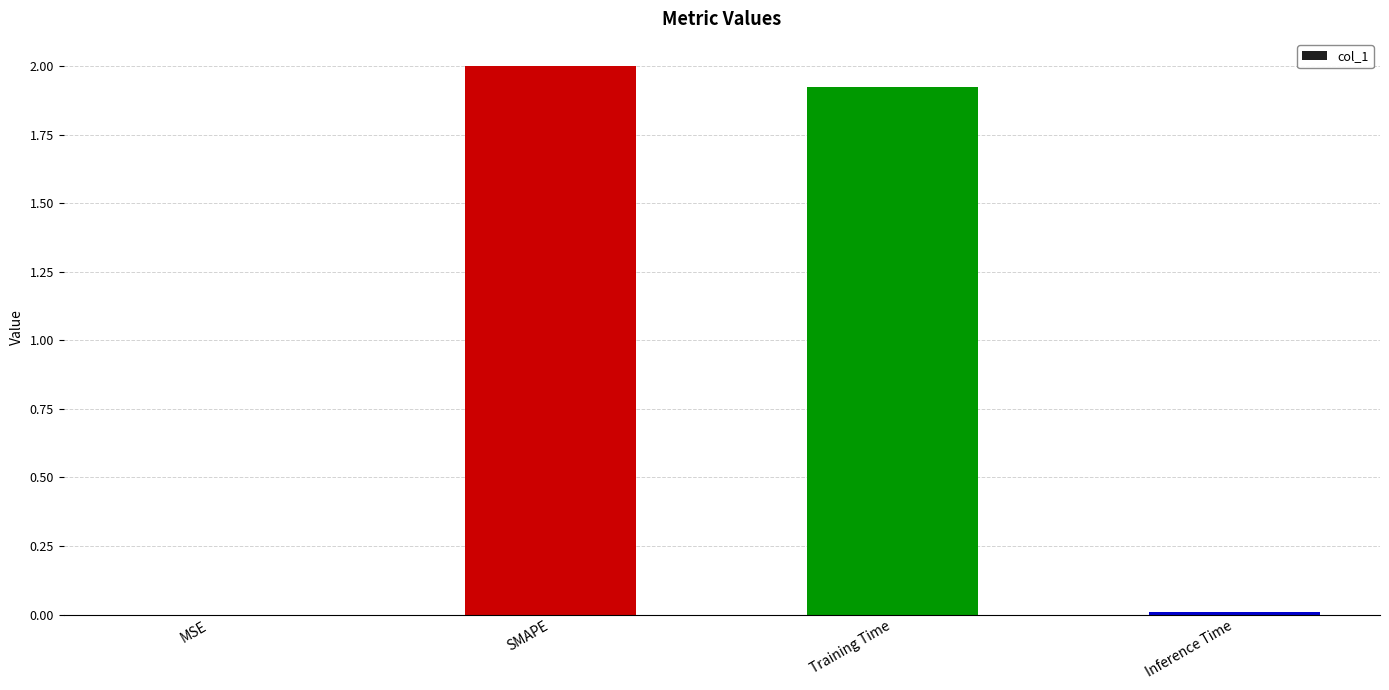

At which label is the value closest to 1?

Training Time